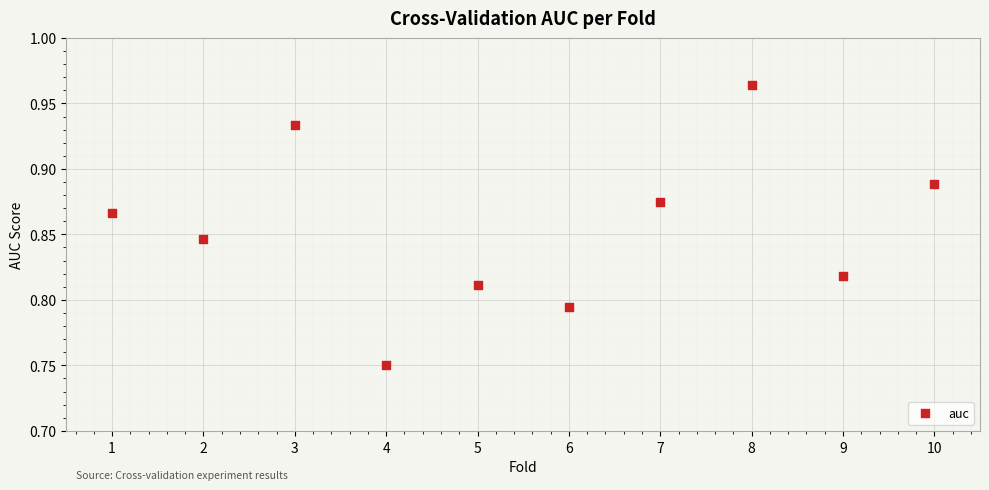

What is the range of X values (max minus min)?

9.0